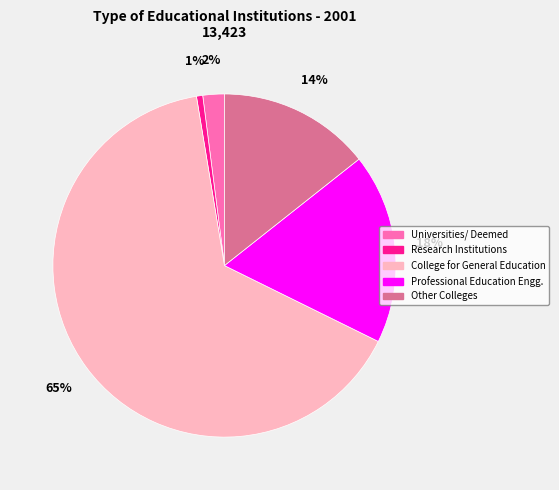

To the nearest percent, what is the combined percentage of Professional Education Engg. and Research Institutions?

19%